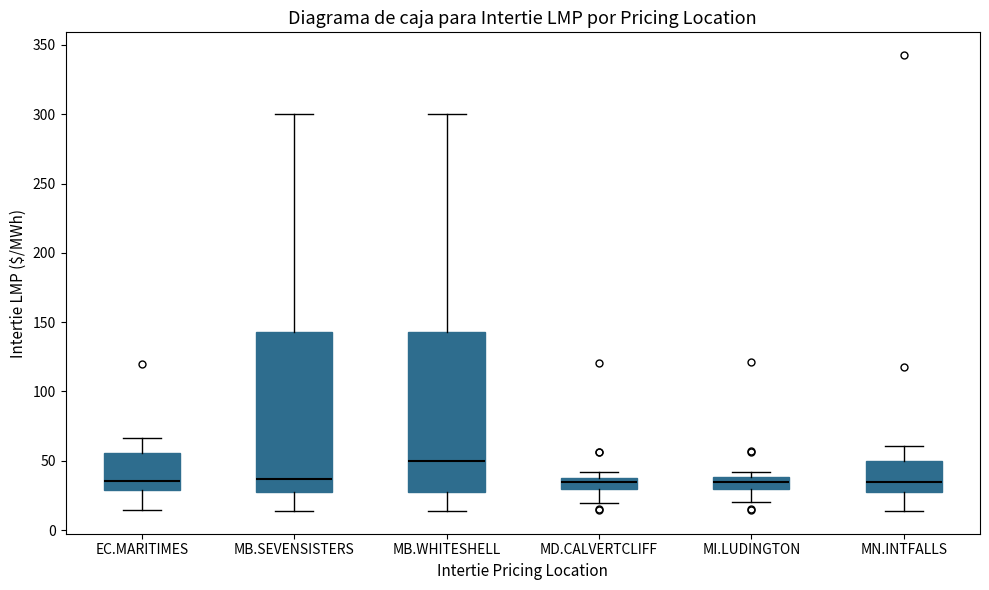

Reading left to right, read every box against the y-axis: the position of its median line, the range the box covers, and the ends of its whiskers. The values are not printed on the chart, so give them approximately, as read against the axis.

EC.MARITIMES: median 35, box 30 to 55, whiskers 15 to 65
MB.SEVENSISTERS: median 35, box 30 to 145, whiskers 15 to 300
MB.WHITESHELL: median 50, box 30 to 145, whiskers 15 to 300
MD.CALVERTCLIFF: median 35, box 30 to 40, whiskers 20 to 40 (above the box's upper edge)
MI.LUDINGTON: median 35, box 30 to 40, whiskers 20 to 40 (above the box's upper edge)
MN.INTFALLS: median 35, box 30 to 50, whiskers 15 to 60